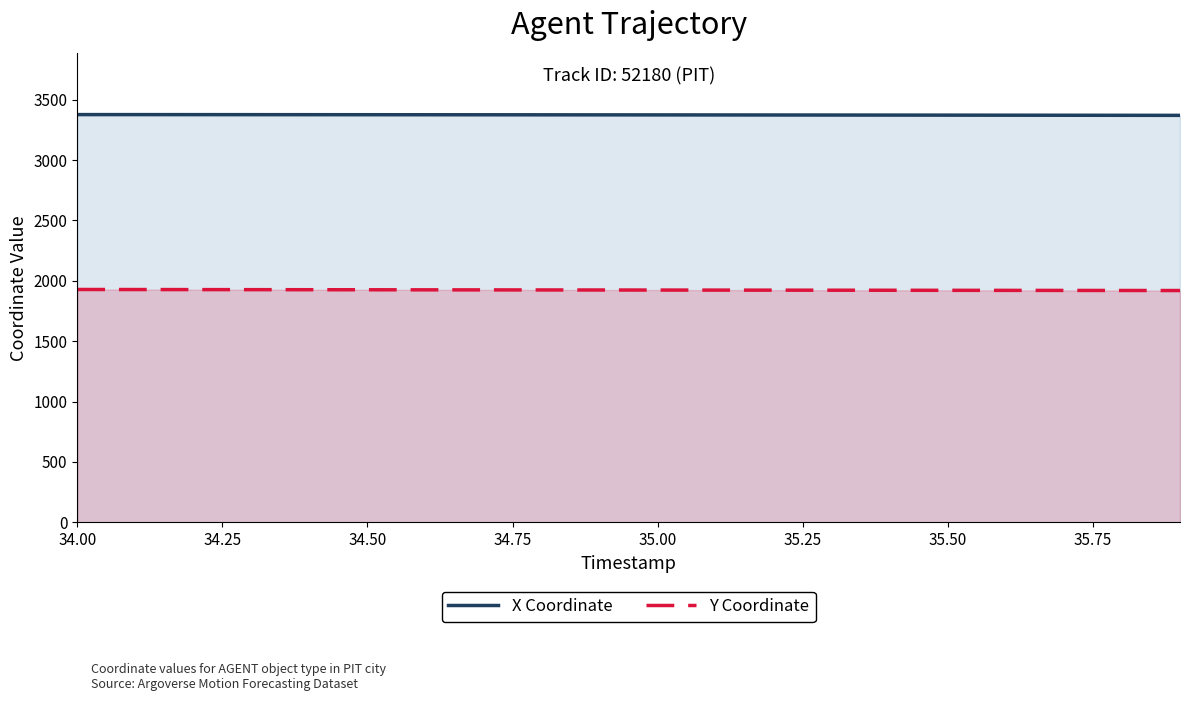

What is the difference between the maximum and minimum values in the Y Coordinate series?

8.7